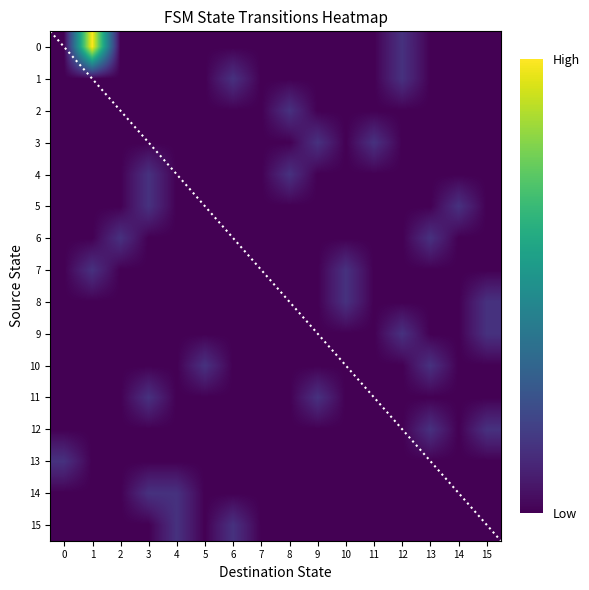

Between 7 and 13, which is larger?

7